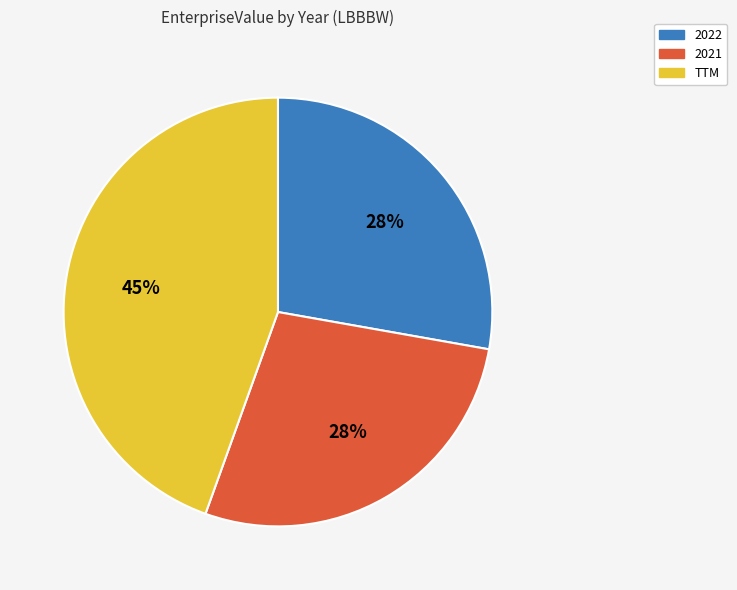

Which has a higher value, 2021 or TTM?

TTM